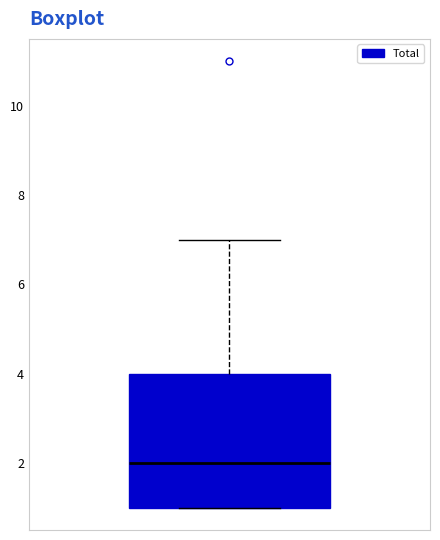

Where is the upper edge of the box on the y-axis? The values are not printed on the chart, so give them approximately, as read against the axis.

4